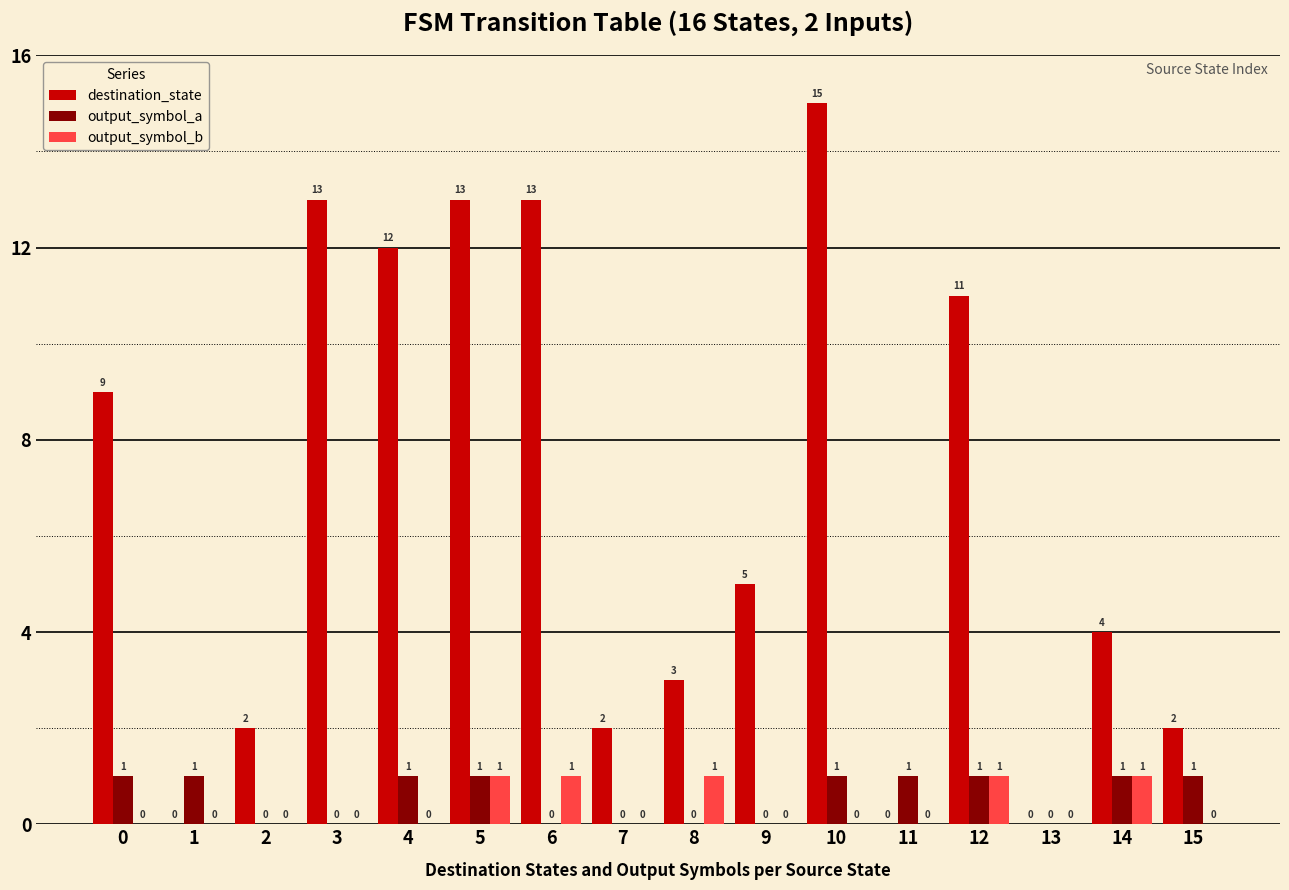

How many values in destination_state are above zero?

13